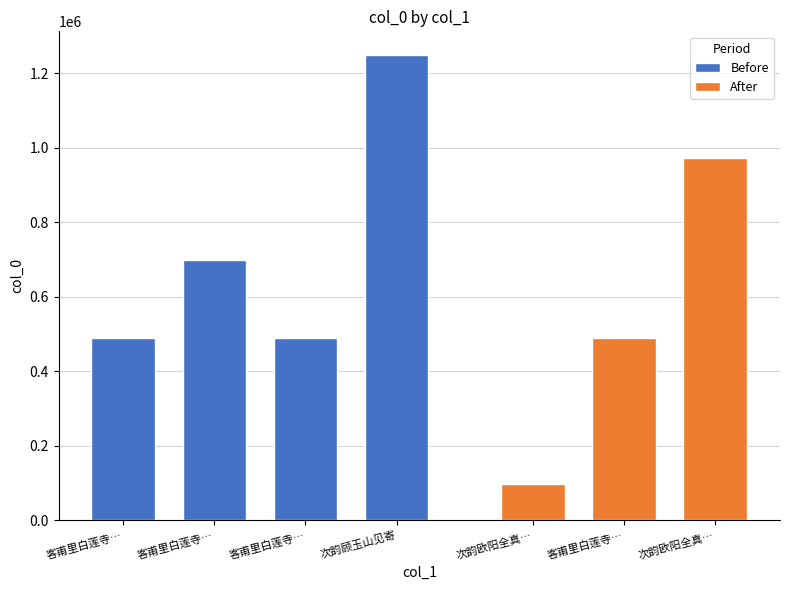

At which label is the value closest to 673671?

客甫里白莲寺答顾玉山见寄